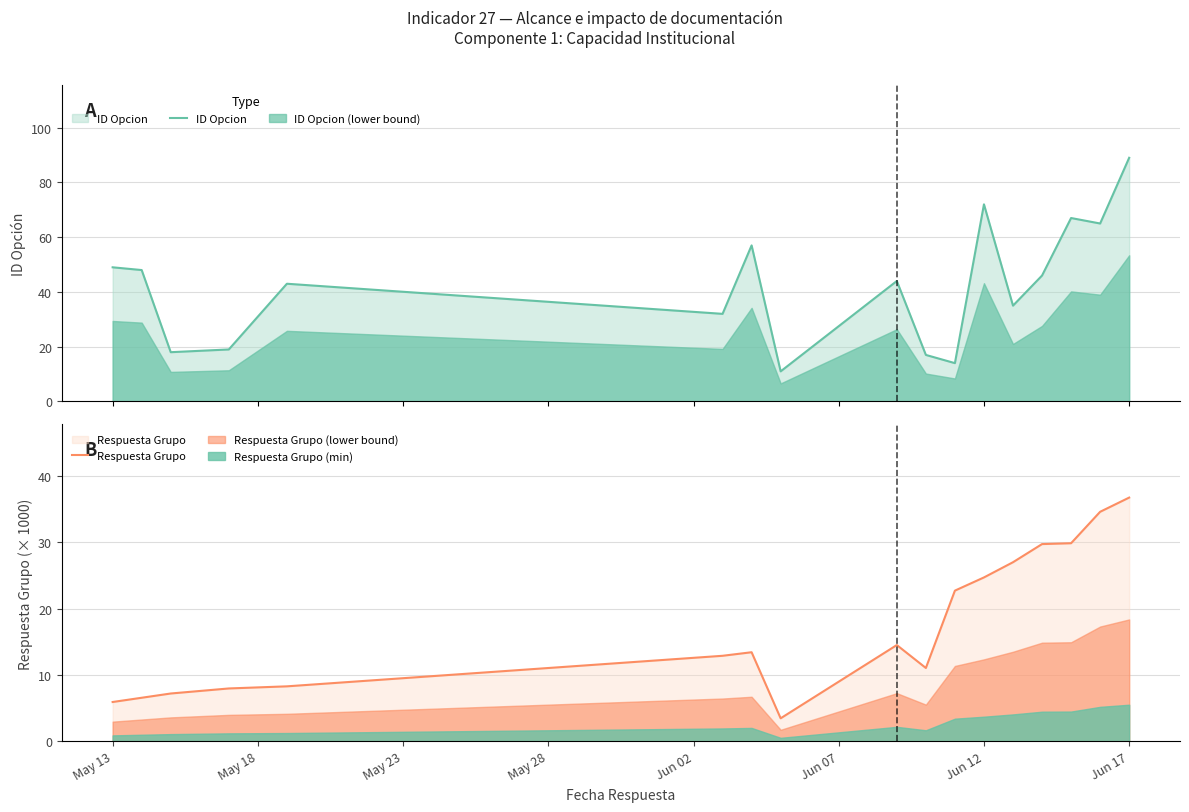

True or false: Respuesta Grupo (min) has a value of 5.4 at Jun 12.

False